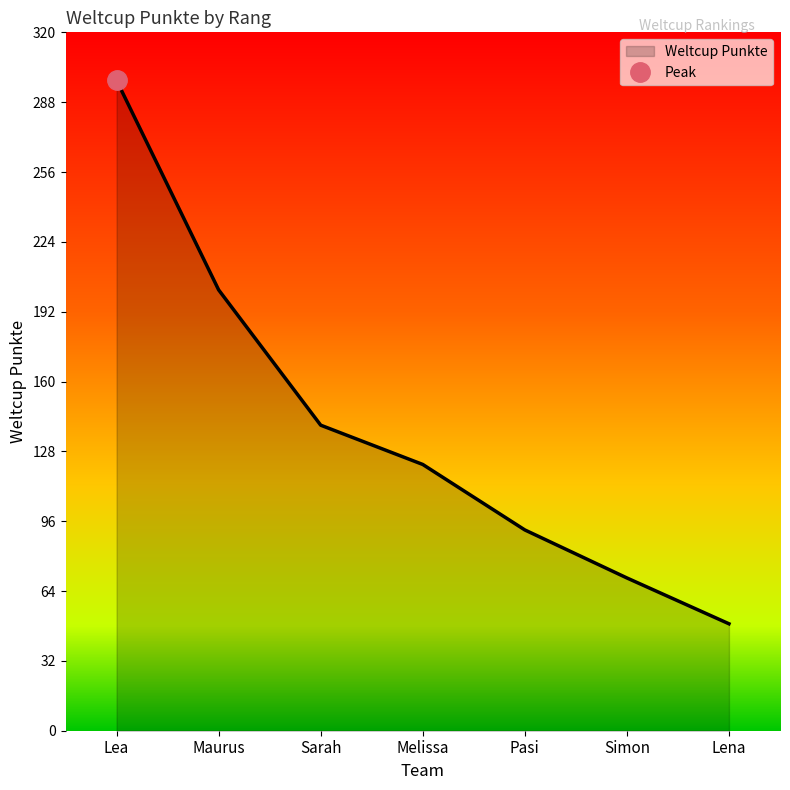

Which category has the lowest value across all series?

Lena